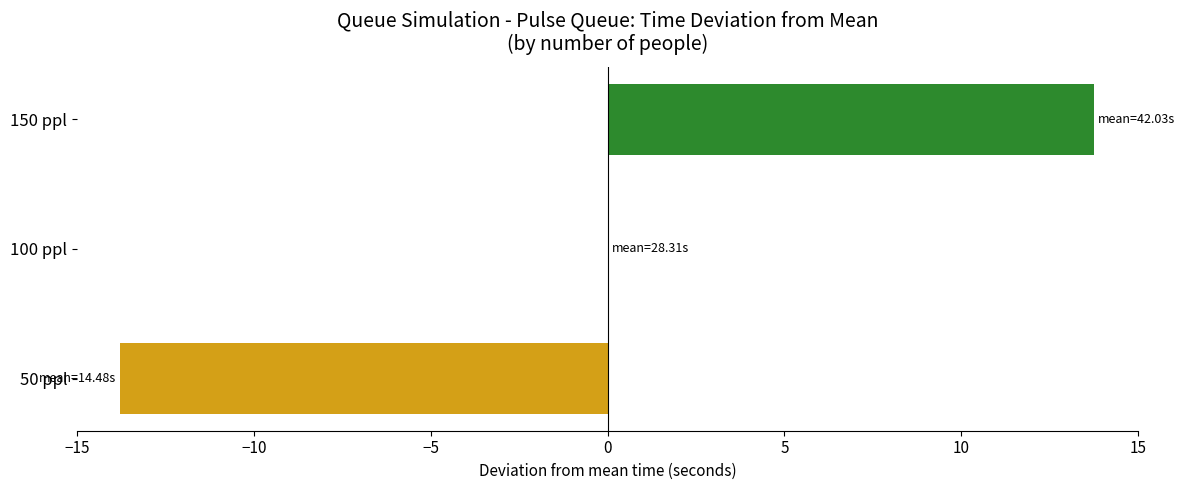

Which category has the highest value across all series?

150 ppl